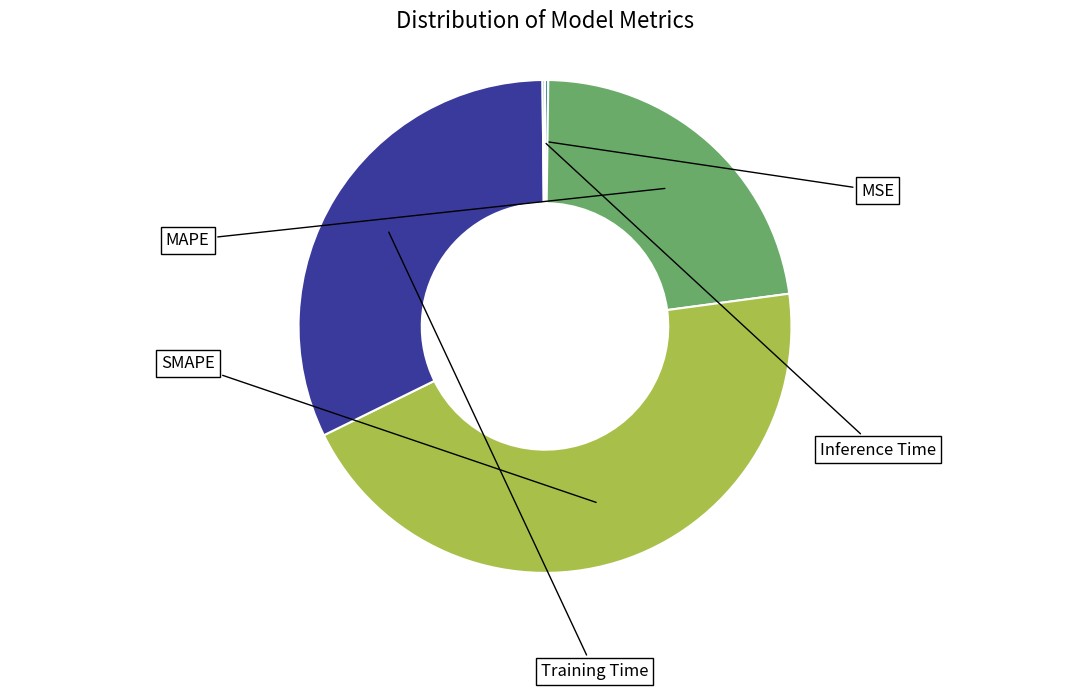

What percentage is the Training Time slice, to the nearest percent?

32%